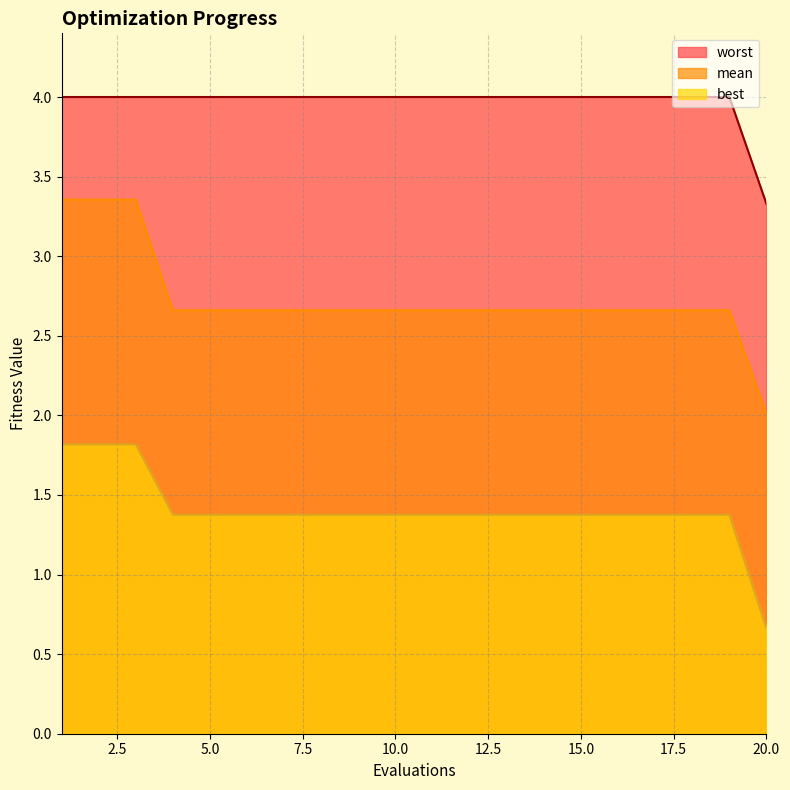

How many lines are shown in the chart?

3